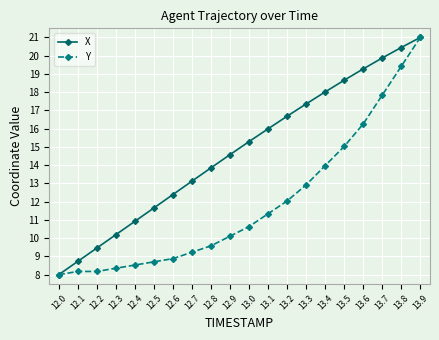

Is the value of X at 12.5 greater than the value of Y at 13.2?

No